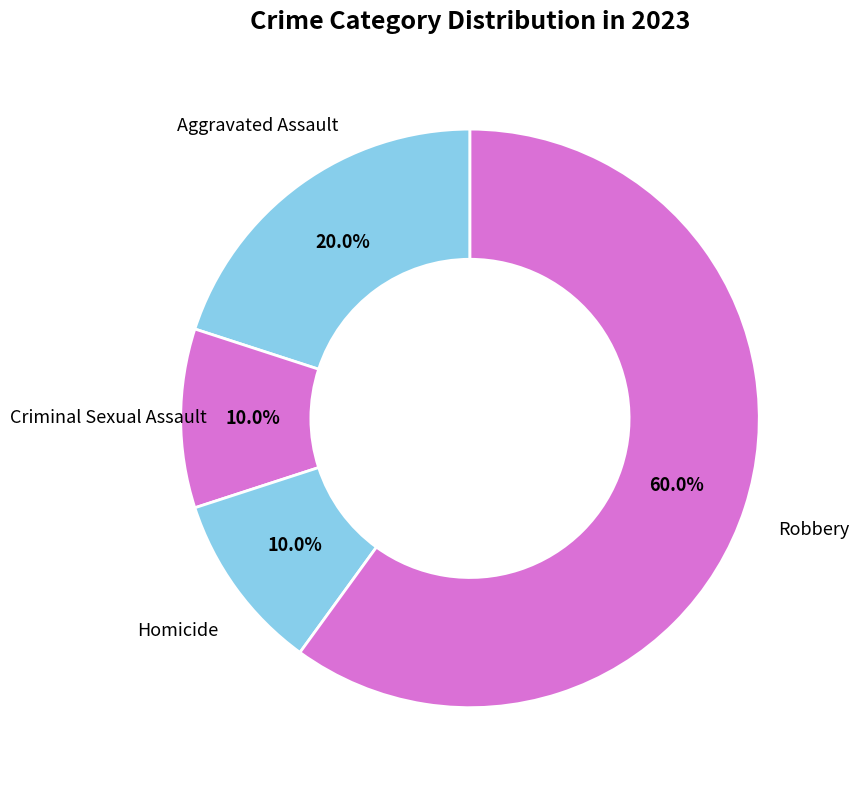

Which has a higher value, Homicide or Aggravated Assault?

Aggravated Assault